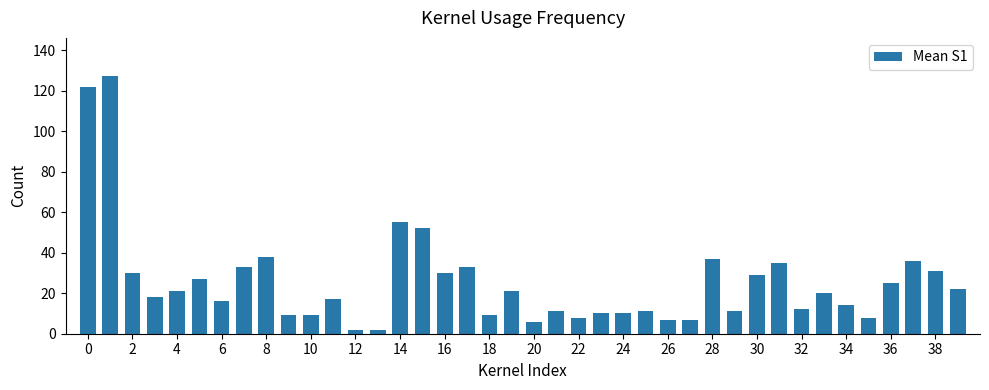

What is the difference between the second highest and second lowest values?

120